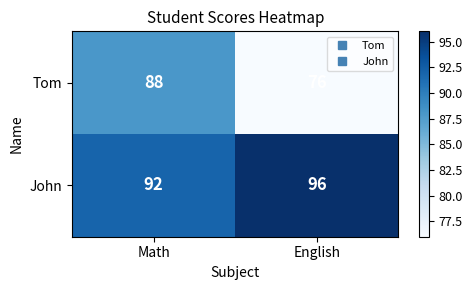

Which series has the widest spread of values?

Tom